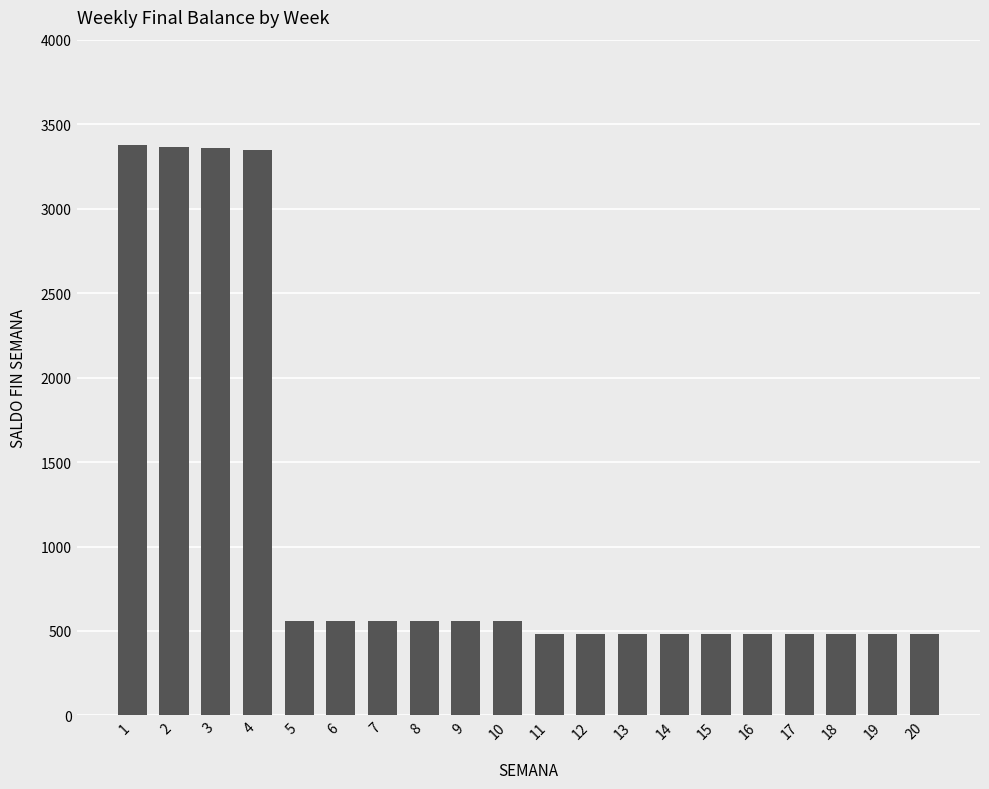

What is the smallest value displayed?

480